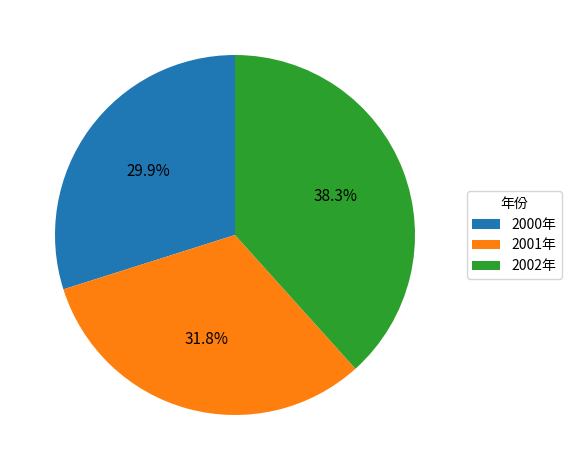

To the nearest percent, what portion does 2000年 represent?

30%